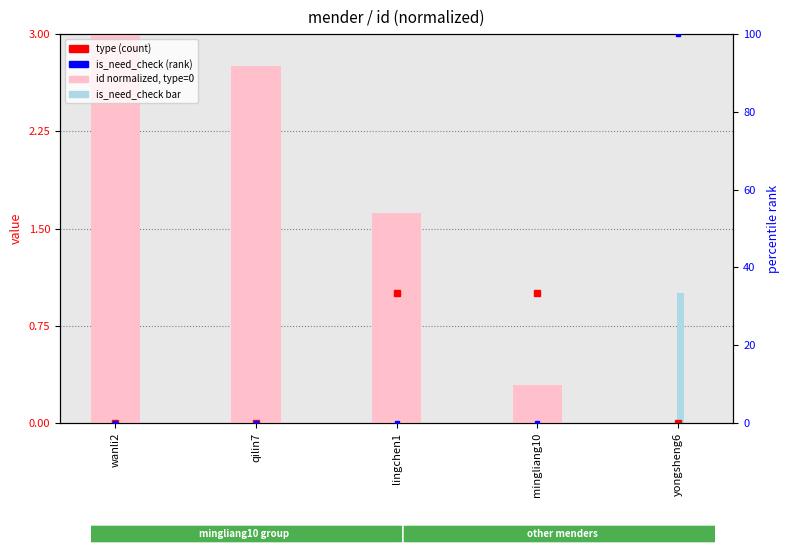

Which series has the widest spread of values?

is_need_check (rank %)